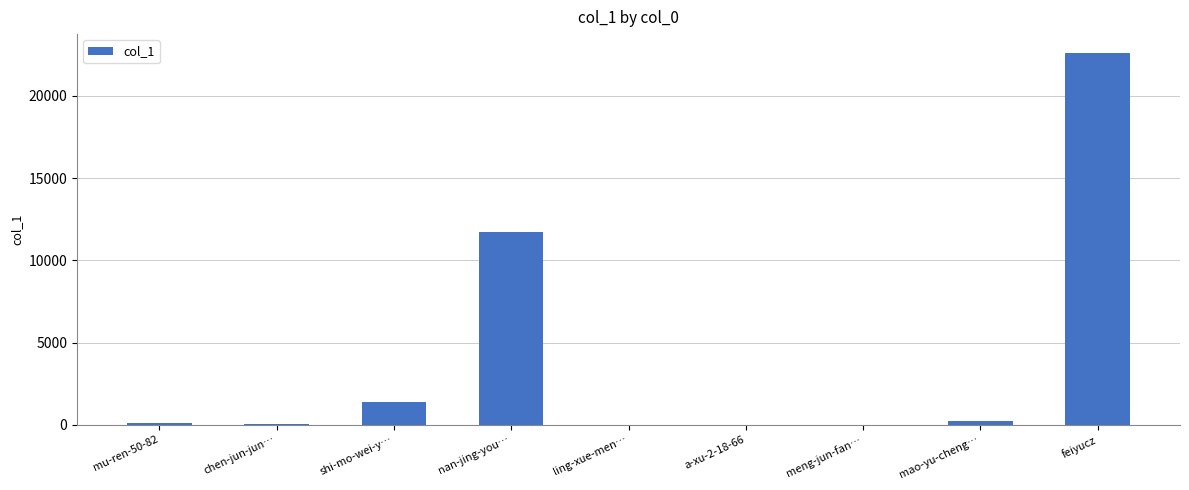

What is the change in value from ling-xue-men… to feiyucz?

+22621